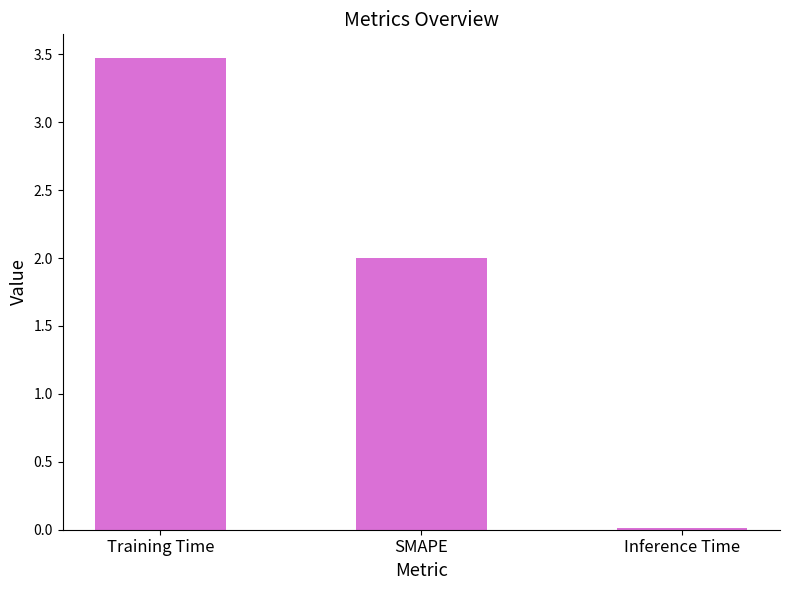

At which label does the data first exceed 2?

Training Time